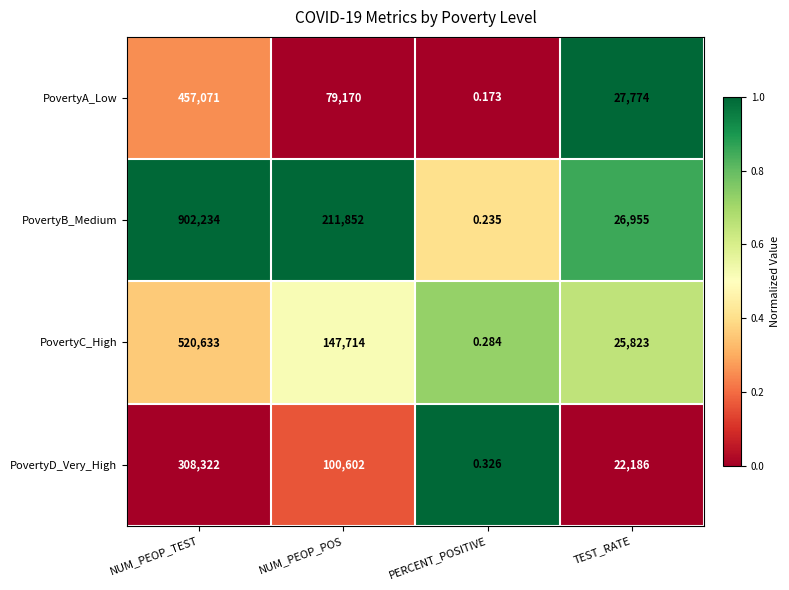

Which series has the largest range (max minus min)?

PovertyB_Medium